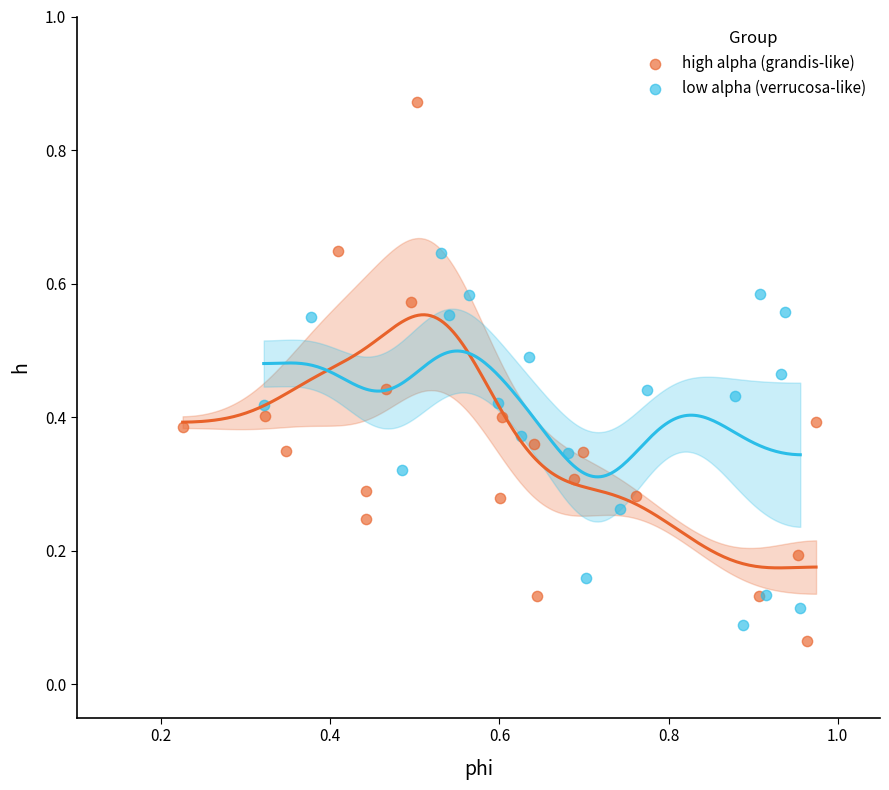

Which series contains the lowest Y value?

high alpha (grandis-like)